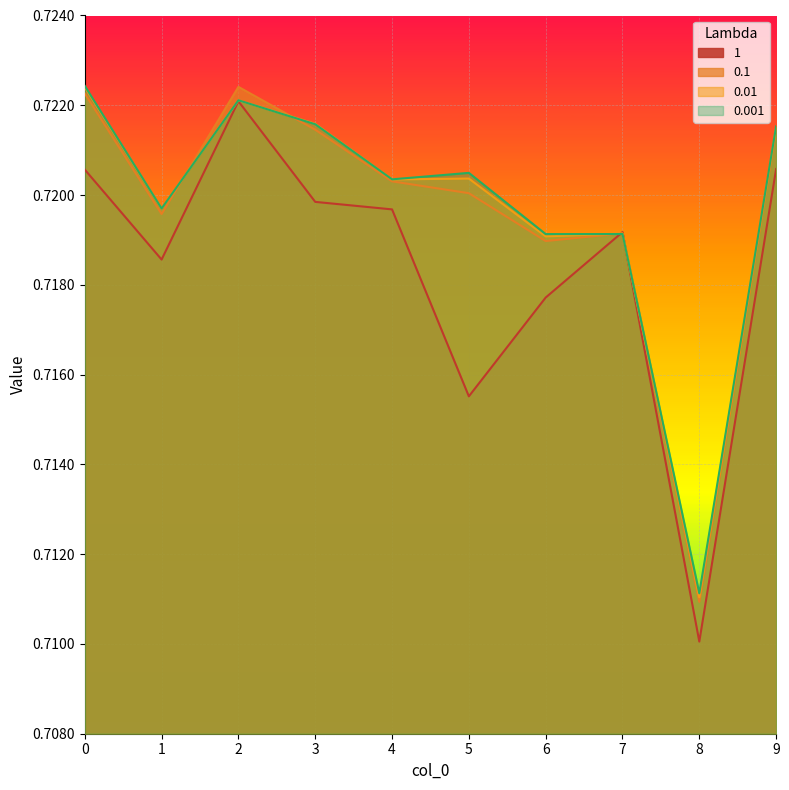

How many 1 values are between 0 and 1?

10